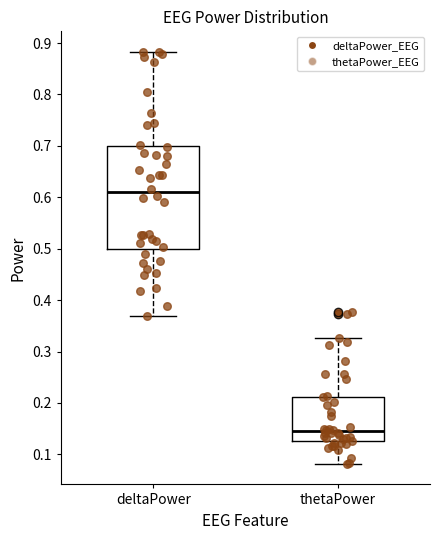

Where does the lower whisker of the box for thetaPower end on the y-axis? The values are not printed on the chart, so give them approximately, as read against the axis.

0.08